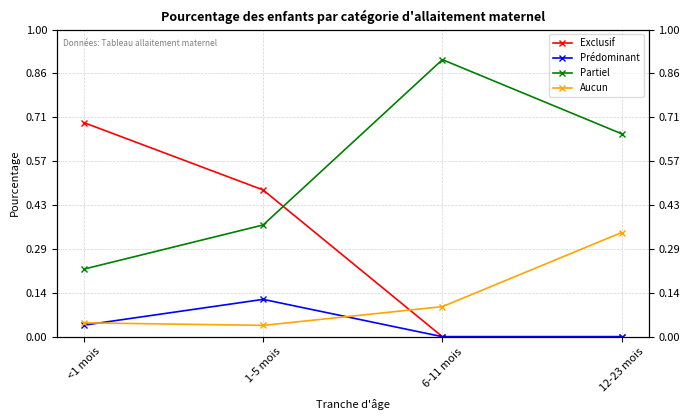

Is the value of Aucun at 6-11 mois greater than the value of Partiel at 12-23 mois?

No